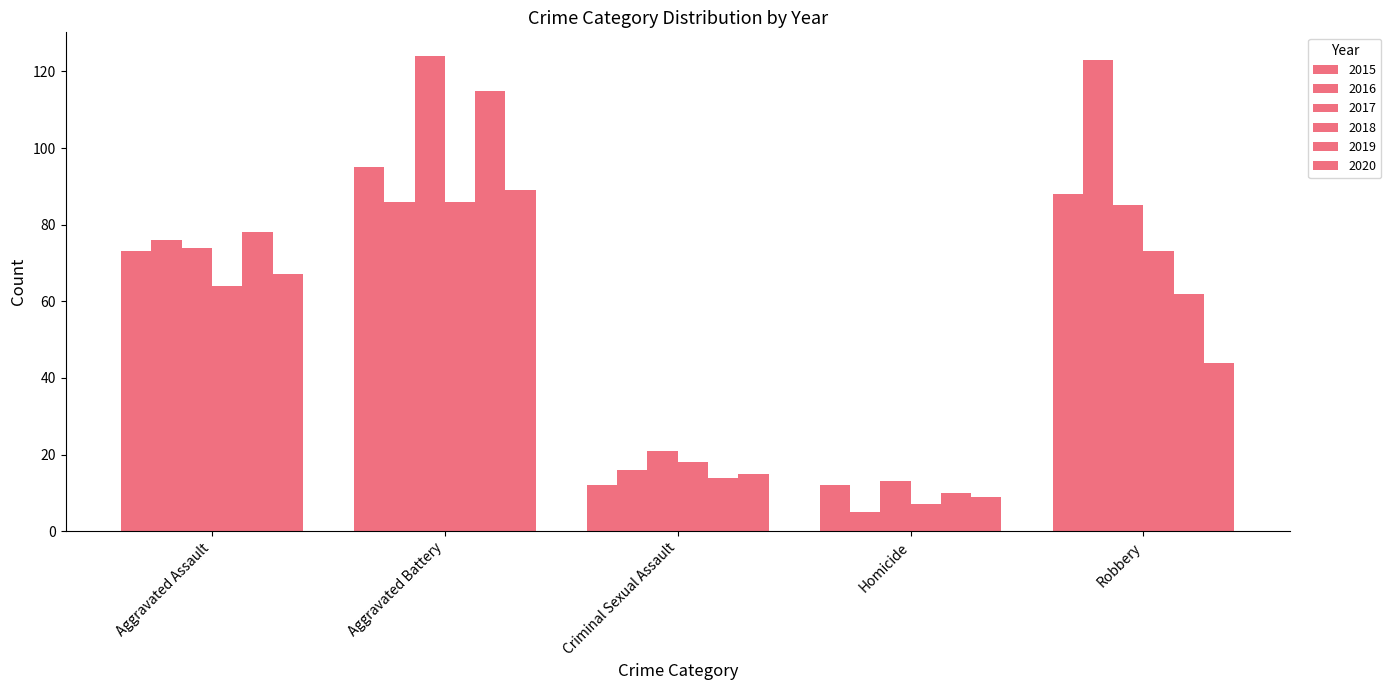

Reading right to left, transcribe all the data shown in this chart.

2015: Robbery=88	Homicide=12	Criminal Sexual Assault=12	Aggravated Battery=95	Aggravated Assault=73
2016: Robbery=123	Homicide=5	Criminal Sexual Assault=16	Aggravated Battery=86	Aggravated Assault=76
2017: Robbery=85	Homicide=13	Criminal Sexual Assault=21	Aggravated Battery=124	Aggravated Assault=74
2018: Robbery=73	Homicide=7	Criminal Sexual Assault=18	Aggravated Battery=86	Aggravated Assault=64
2019: Robbery=62	Homicide=10	Criminal Sexual Assault=14	Aggravated Battery=115	Aggravated Assault=78
2020: Robbery=44	Homicide=9	Criminal Sexual Assault=15	Aggravated Battery=89	Aggravated Assault=67